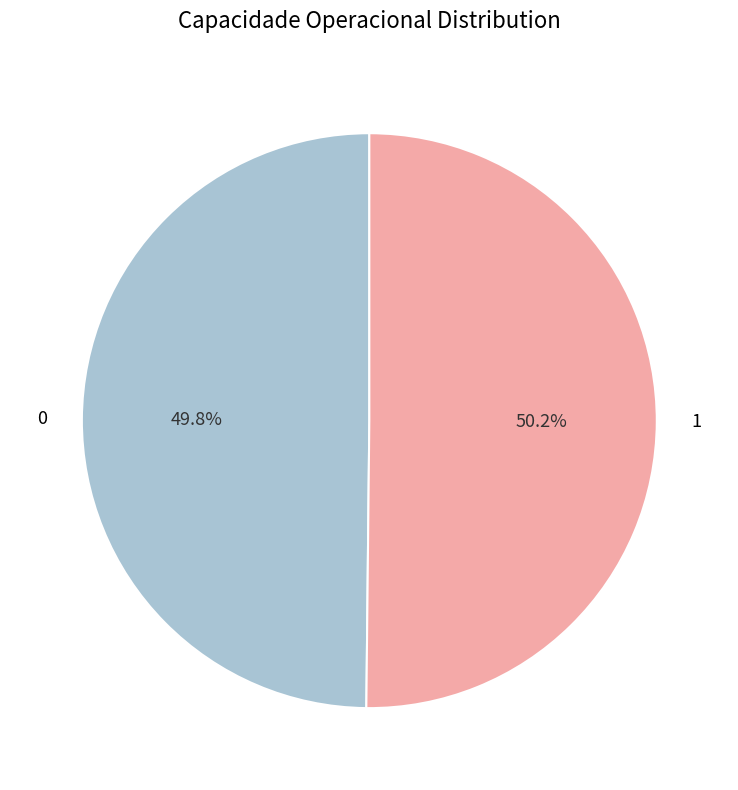

Does any single category account for the majority?

Yes